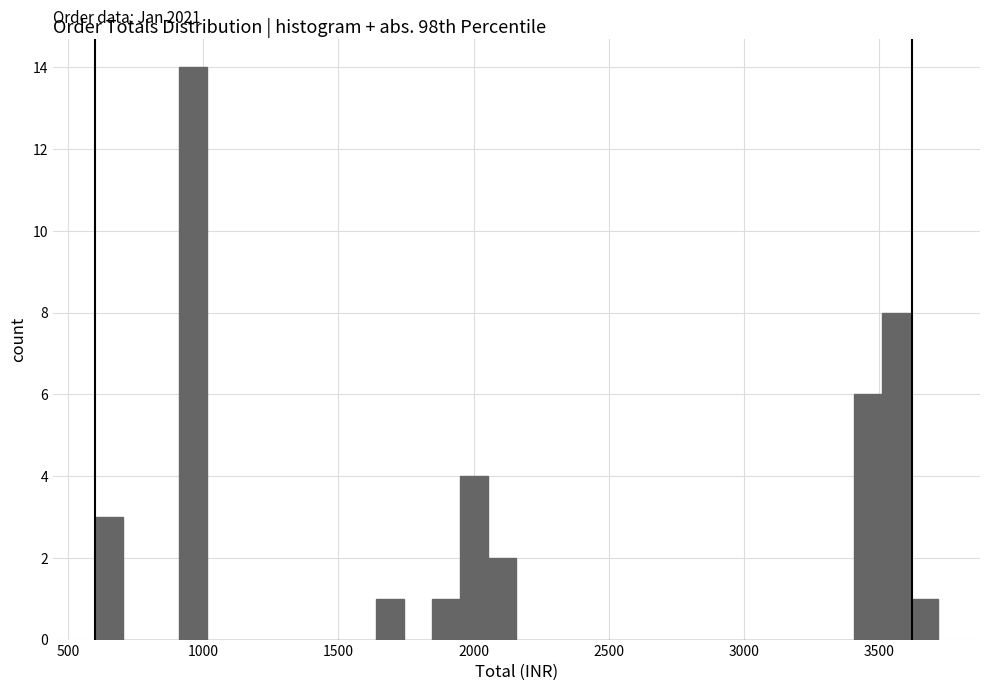

Read against the x-axis, roughly where is the centre of the tallest bar?

950